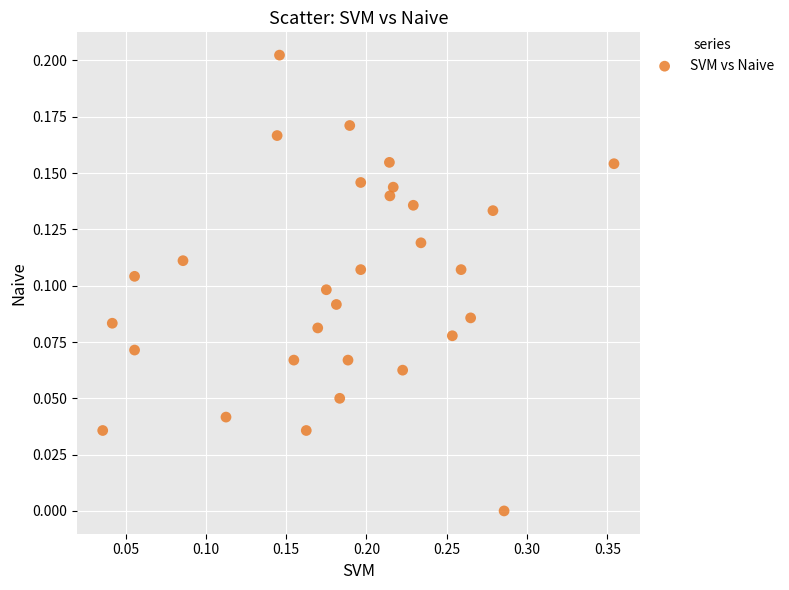

Count the number of points in this scatter plot.

30